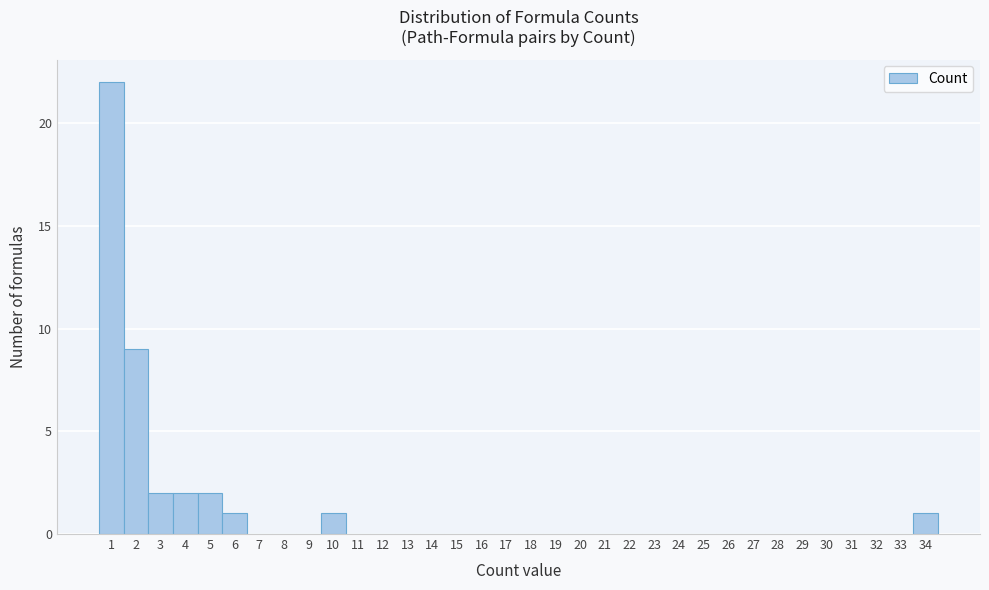

Reading left to right, transcribe this chart: for each bar, give the range it covers on the x-axis and its height. The values are not printed on the chart, so give them approximately, as read against the axis.

0.5 to 1.5: 22
1.5 to 2.5: 9
2.5 to 3.5: 2
3.5 to 4.5: 2
4.5 to 5.5: 2
5.5 to 6.5: 1
6.5 to 7.5: 0
7.5 to 8.5: 0
8.5 to 9.5: 0
9.5 to 10.5: 1
10.5 to 11.5: 0
11.5 to 12.5: 0
12.5 to 13.5: 0
13.5 to 14.5: 0
14.5 to 15.5: 0
15.5 to 16.5: 0
16.5 to 17.5: 0
17.5 to 18.5: 0
18.5 to 19.5: 0
19.5 to 20.5: 0
20.5 to 21.5: 0
21.5 to 22.5: 0
22.5 to 23.5: 0
23.5 to 24.5: 0
24.5 to 25.5: 0
25.5 to 26.5: 0
26.5 to 27.5: 0
27.5 to 28.5: 0
28.5 to 29.5: 0
29.5 to 30.5: 0
30.5 to 31.5: 0
31.5 to 32.5: 0
32.5 to 33.5: 0
33.5 to 34.5: 1